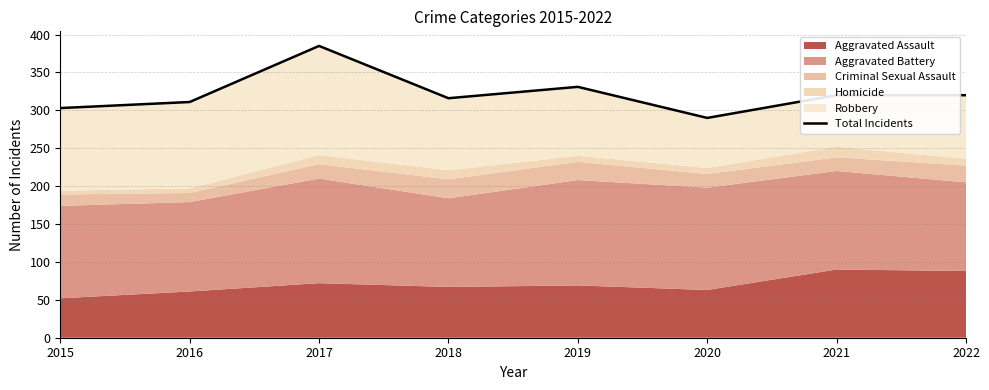

What is the value of the 2nd point from the left?

311